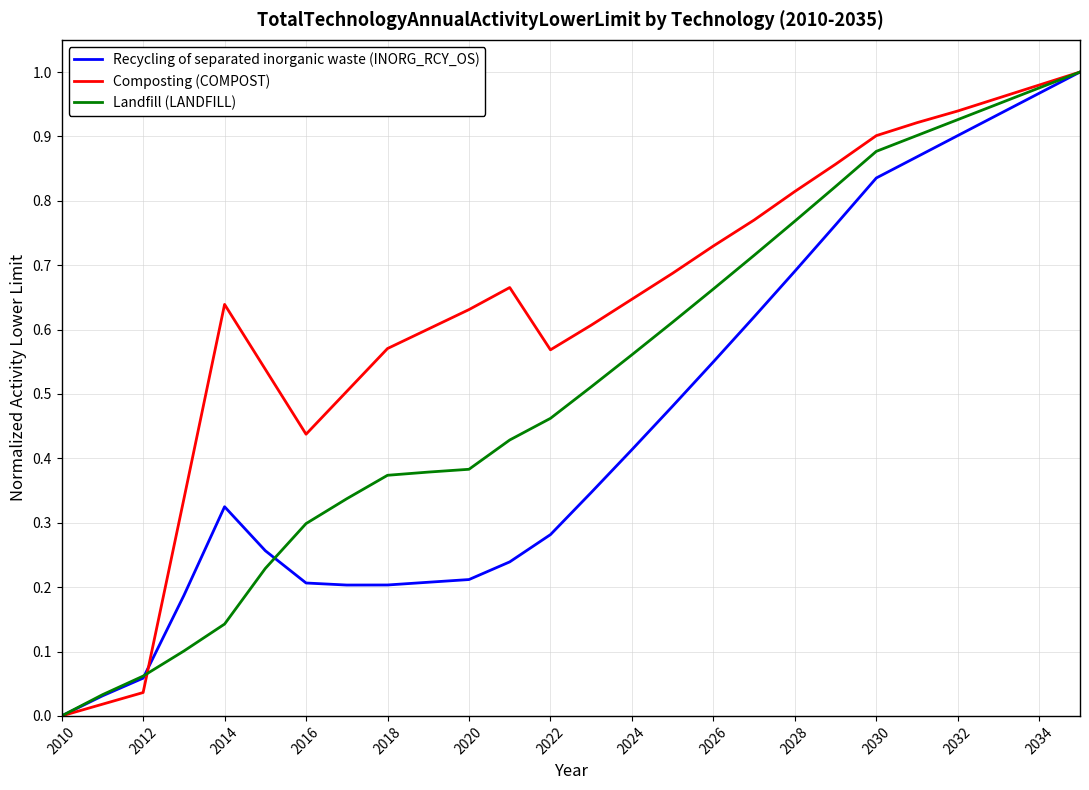

Does the chart have visible grid lines?

Yes